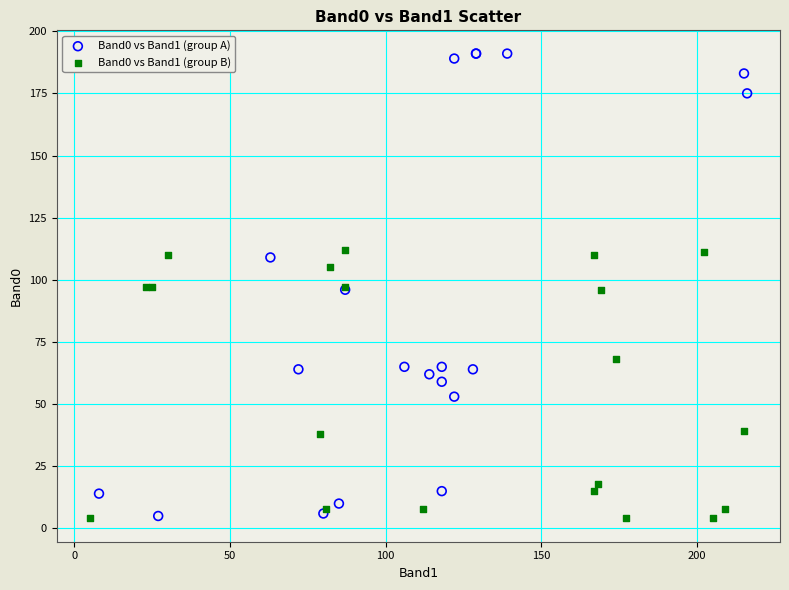

Which series reaches the maximum Y coordinate?

Band0 vs Band1 (group A)